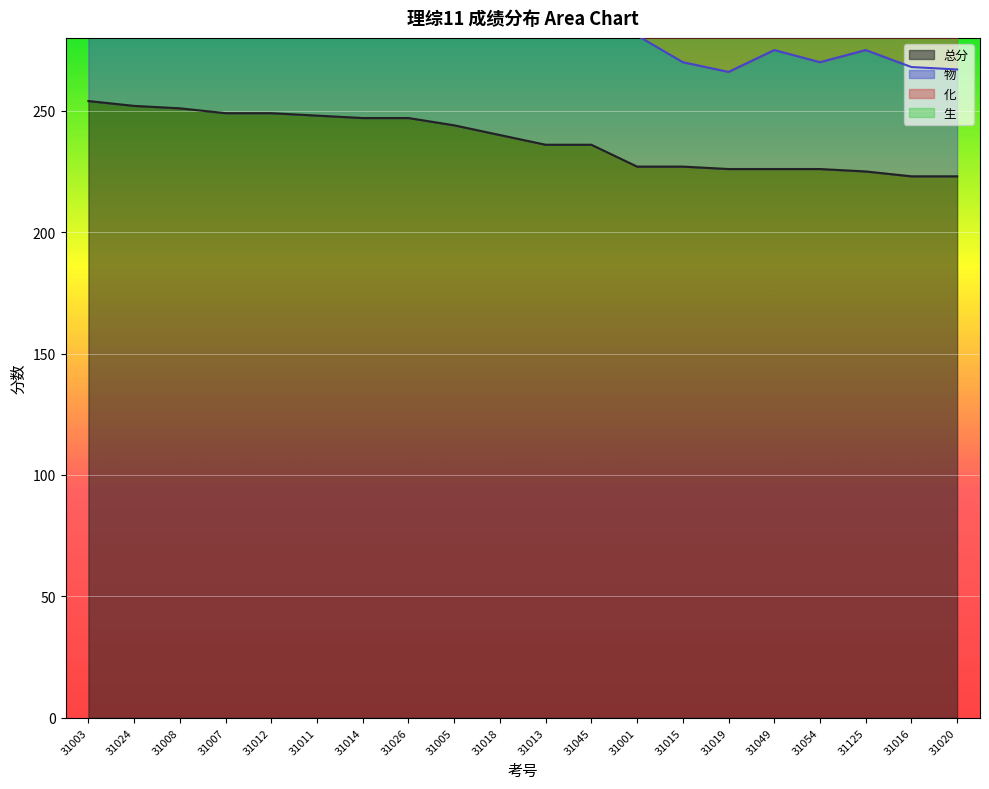

Is the value of 化 at 31054 greater than the value of 物 at 31005?

No